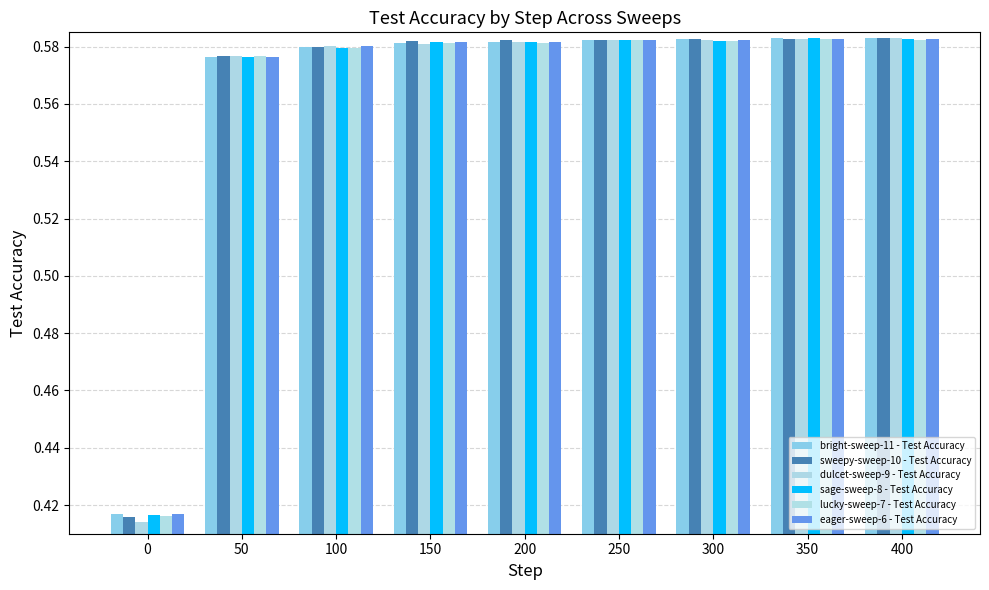

How many eager-sweep-6 - Test Accuracy values are between 0 and 1?

9